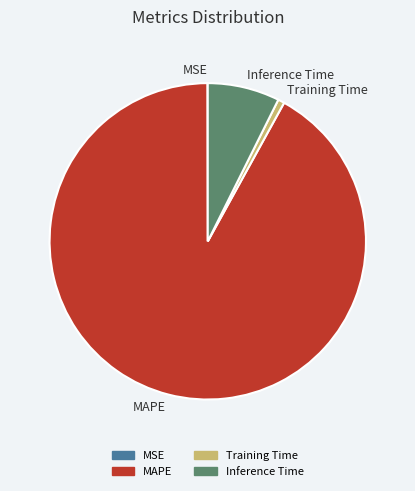

Between Training Time and MAPE, which is larger?

MAPE